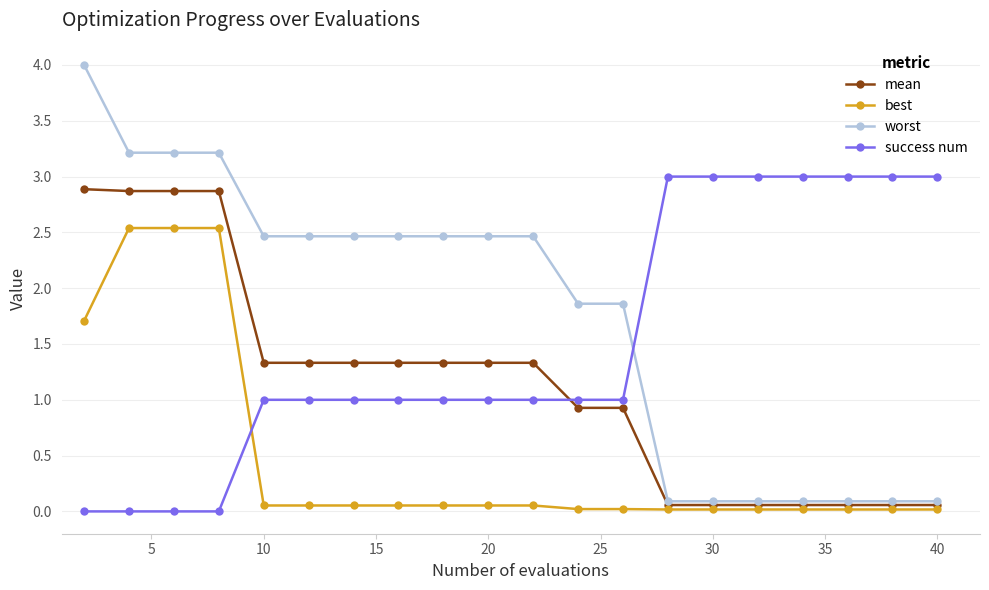

List the series in order of their peak value, highest first.

worst, success num, mean, best